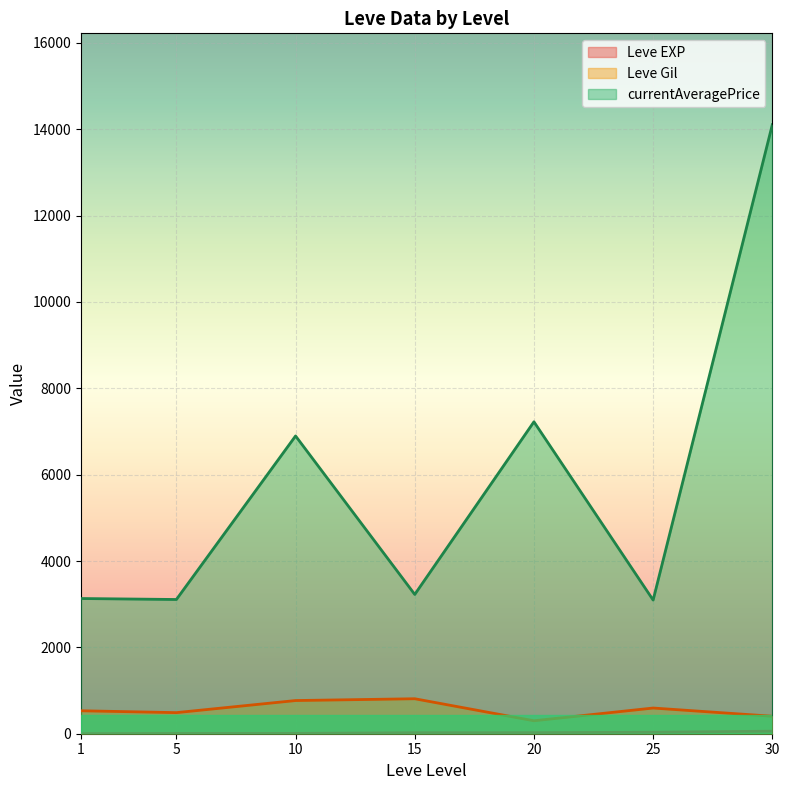

True or false: Leve Gil and currentAveragePrice intersect in this chart.

False